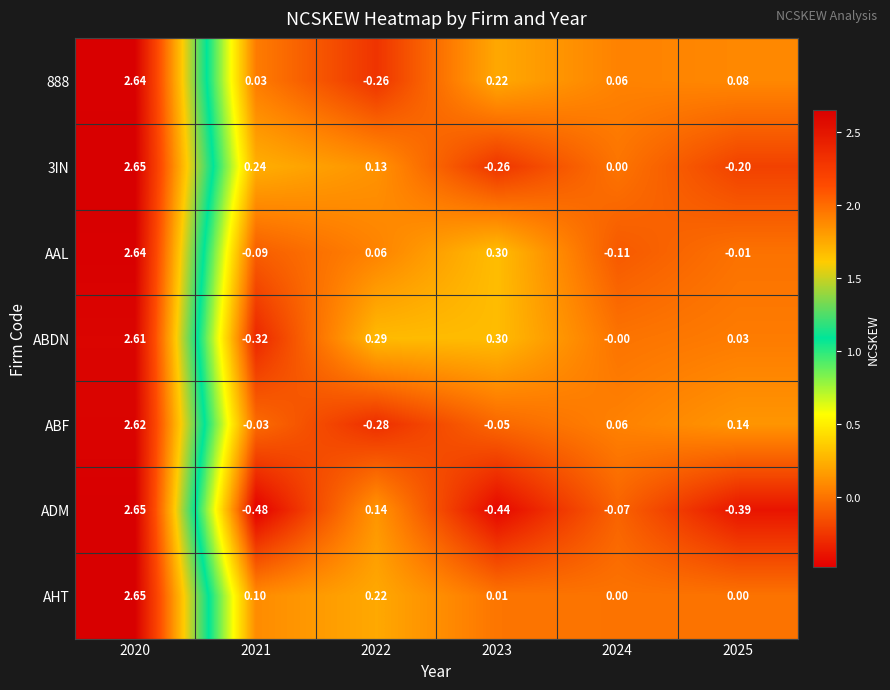

Which series has the largest range (max minus min)?

ADM